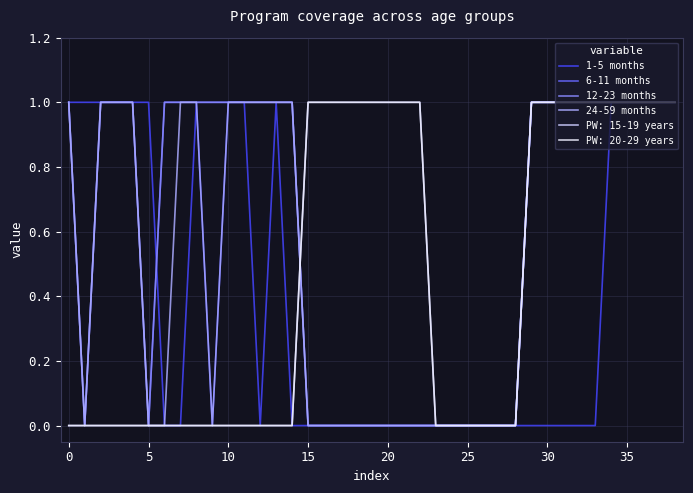

Does the chart display data point markers on the line(s)?

No